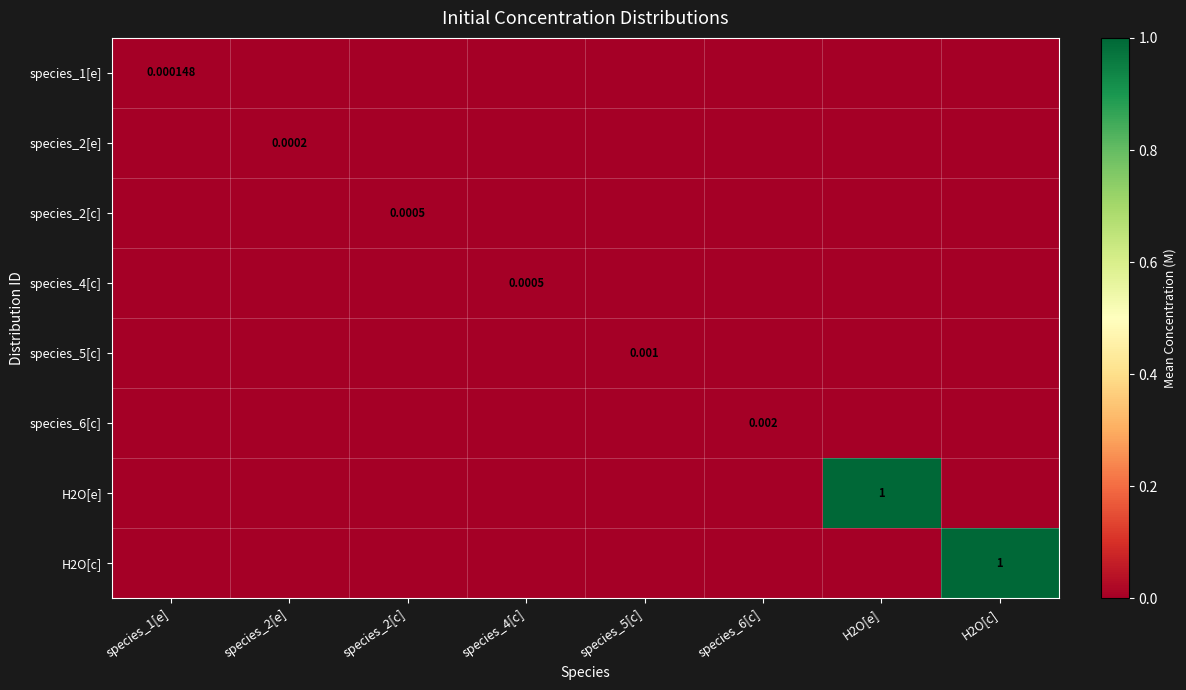

Count the number of categories in the chart.

8